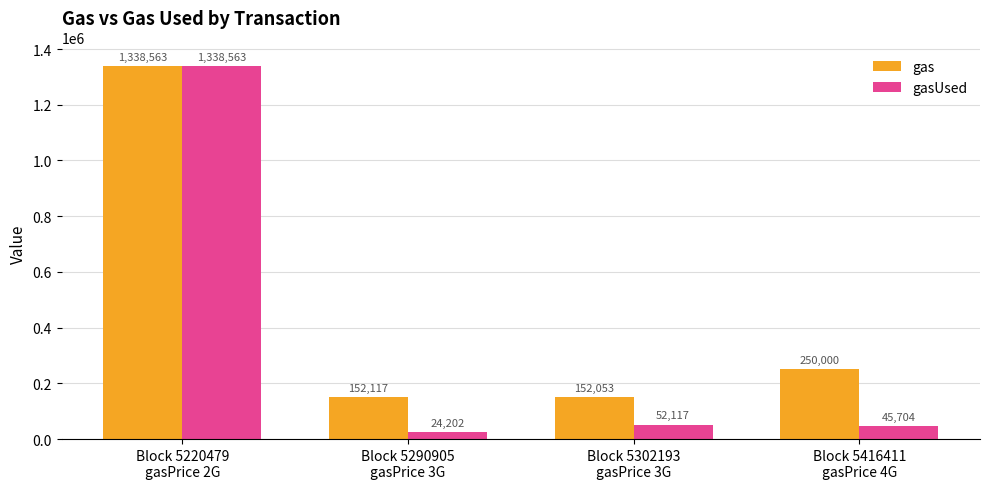

Between Block 5302193
gasPrice 3G and Block 5416411
gasPrice 4G, which series saw the biggest shift?

gas